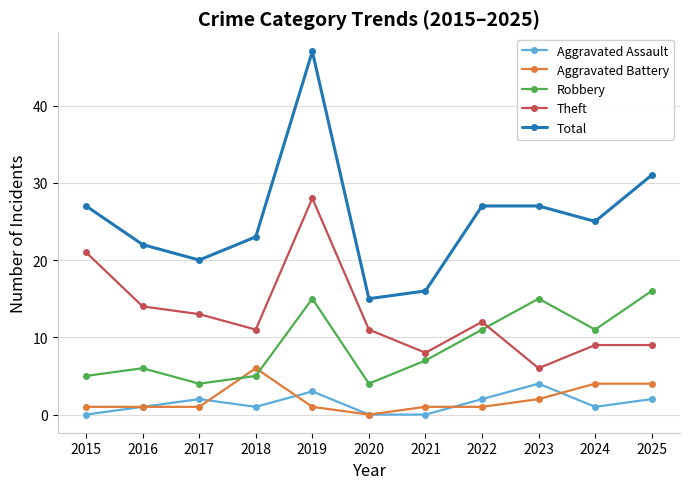

What is the difference between the highest and lowest values at 2024?

24